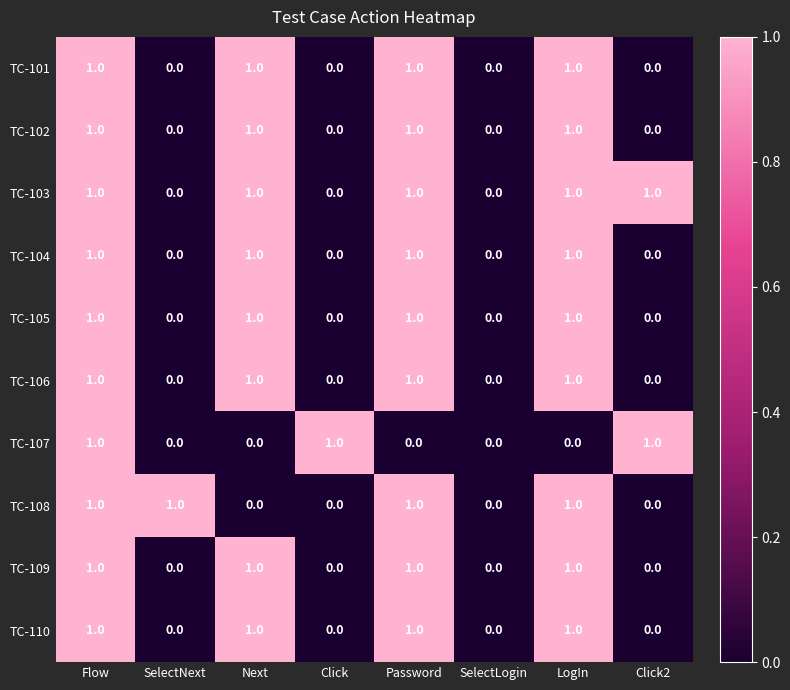

Is it true that TC-105 equals 1 at Next?

True